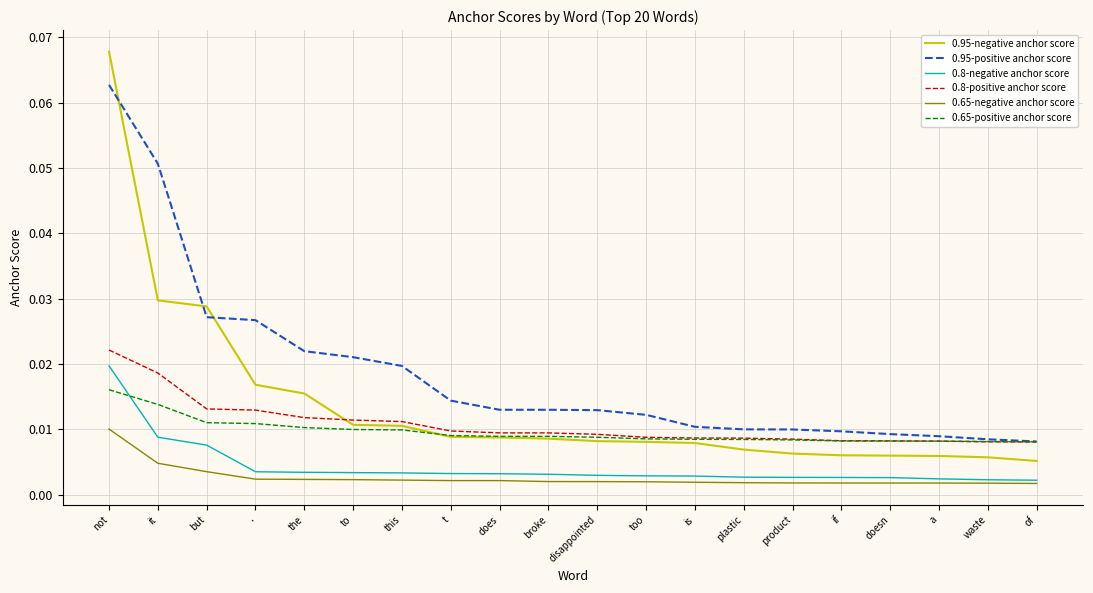

Between this and plastic, which series saw the biggest shift?

0.95-positive anchor score